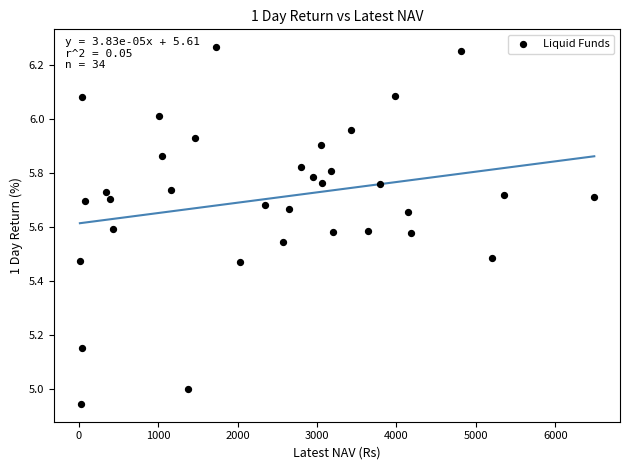

What is the range of X values (max minus min)?

6476.4